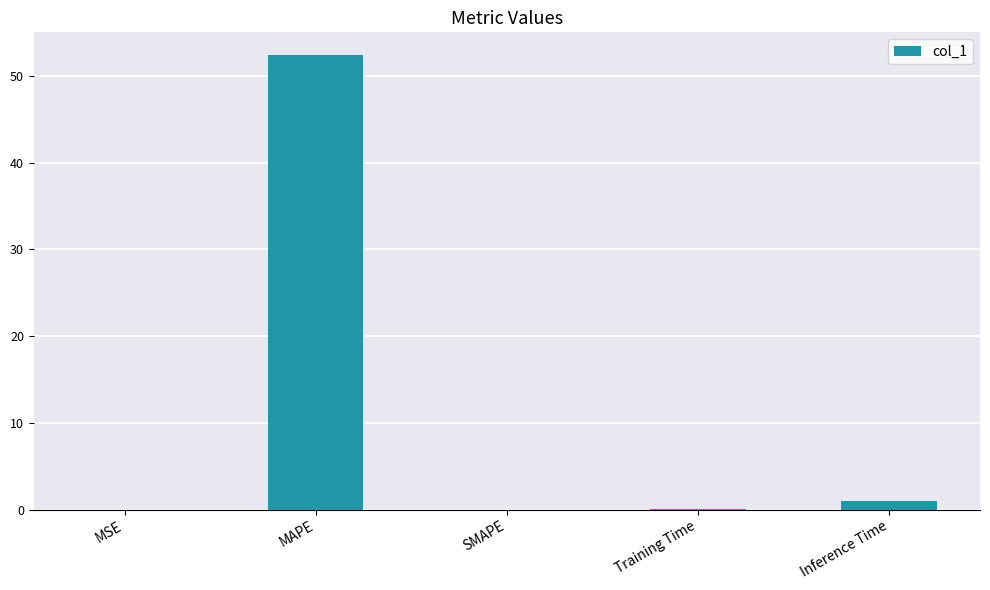

Approximately how many times larger is the value at MAPE compared to Inference Time?

50.0